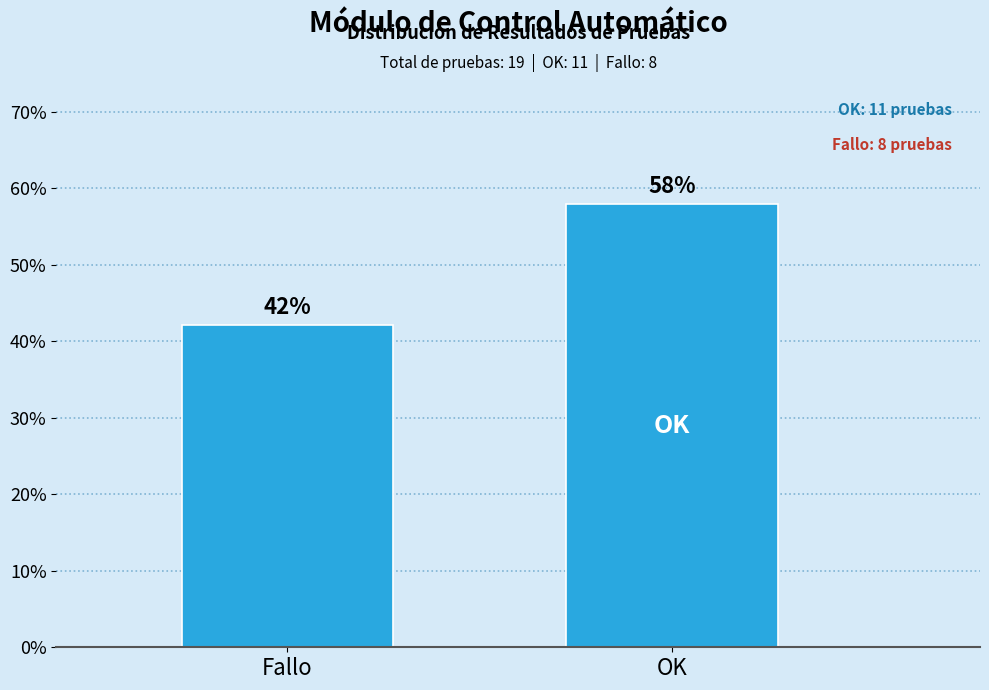

List the labels in order of value, largest first.

OK, Fallo